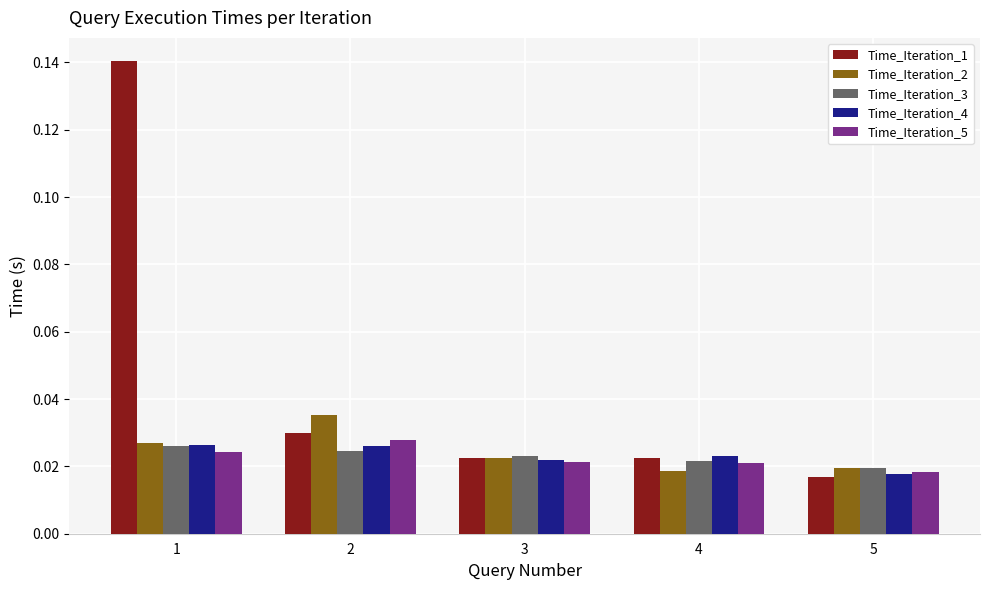

Are the bars horizontal?

No